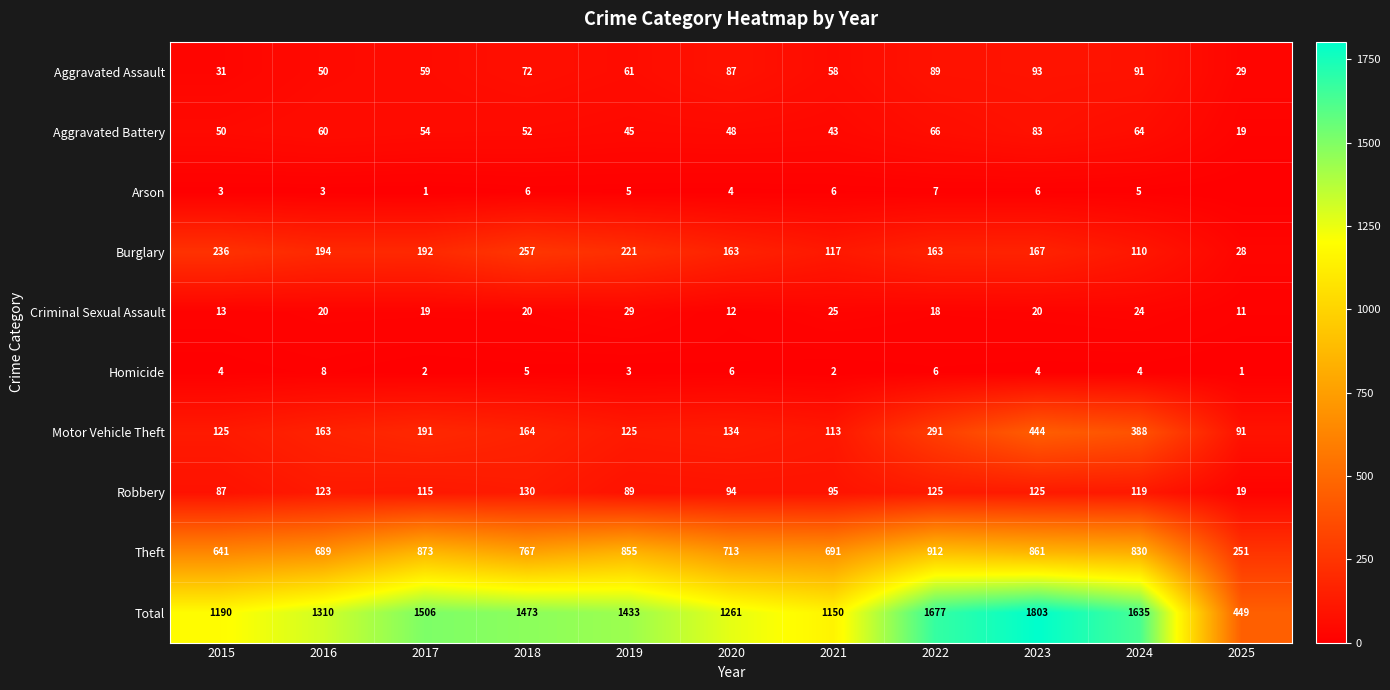

The value of Burglary at 2023 is 46. True or false?

False